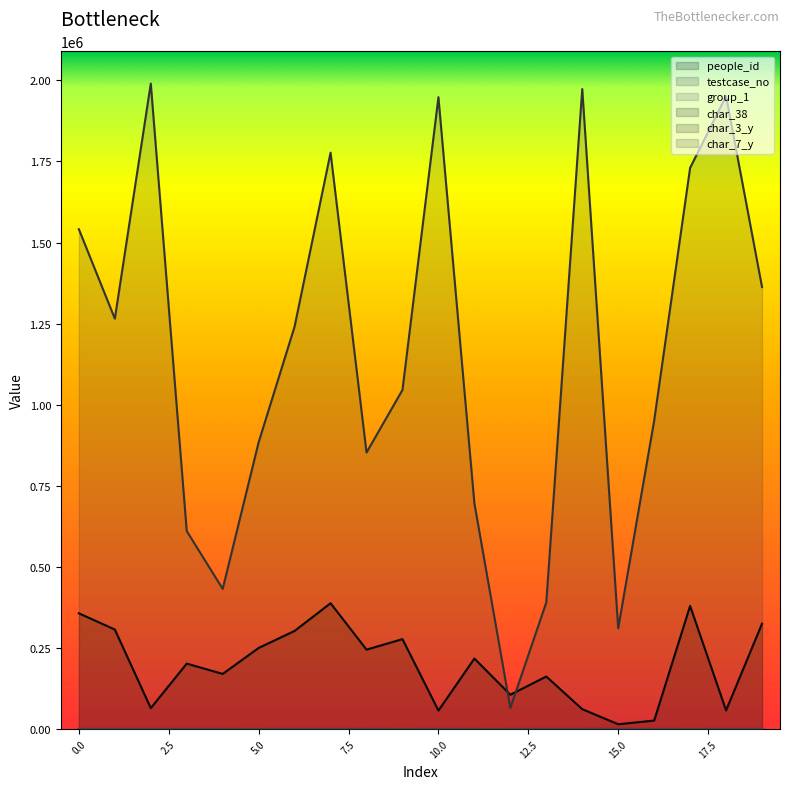

Which series has the largest total across all categories?

testcase_no